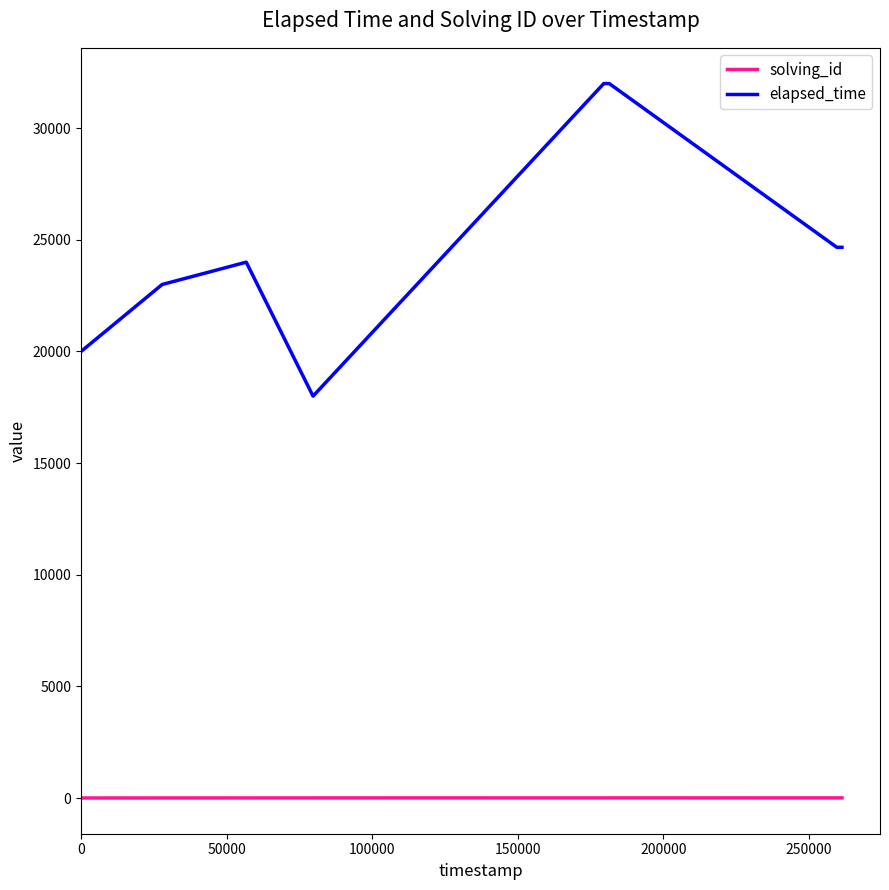

True or false: elapsed_time and solving_id cross at least once.

False